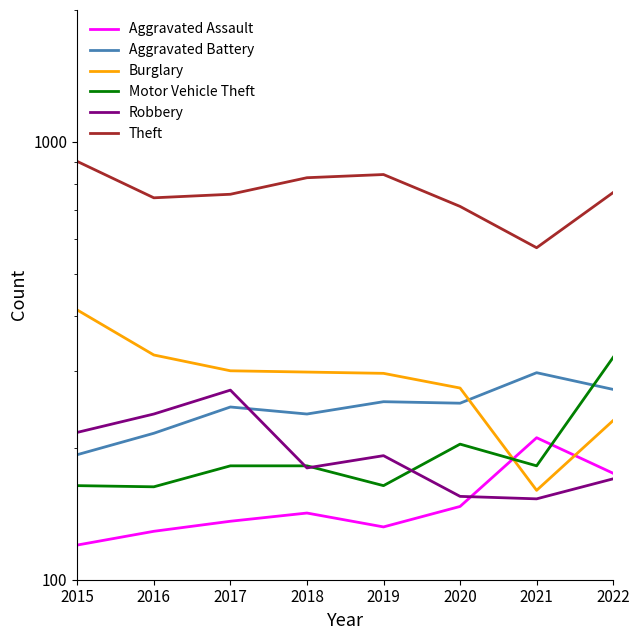

What are all the series names shown in the legend?

Aggravated Assault, Aggravated Battery, Burglary, Motor Vehicle Theft, Robbery, Theft